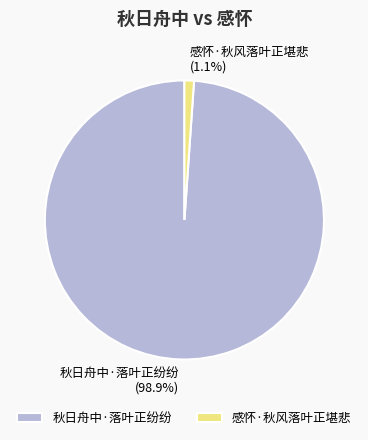

Which slice is the largest?

秋日舟中·落叶正纷纷